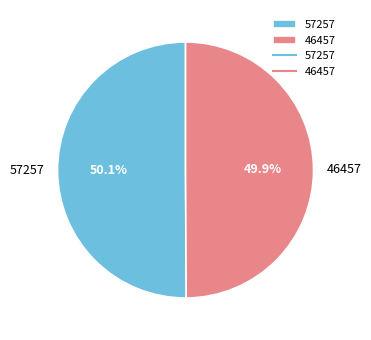

Count the number of slices in the pie.

2